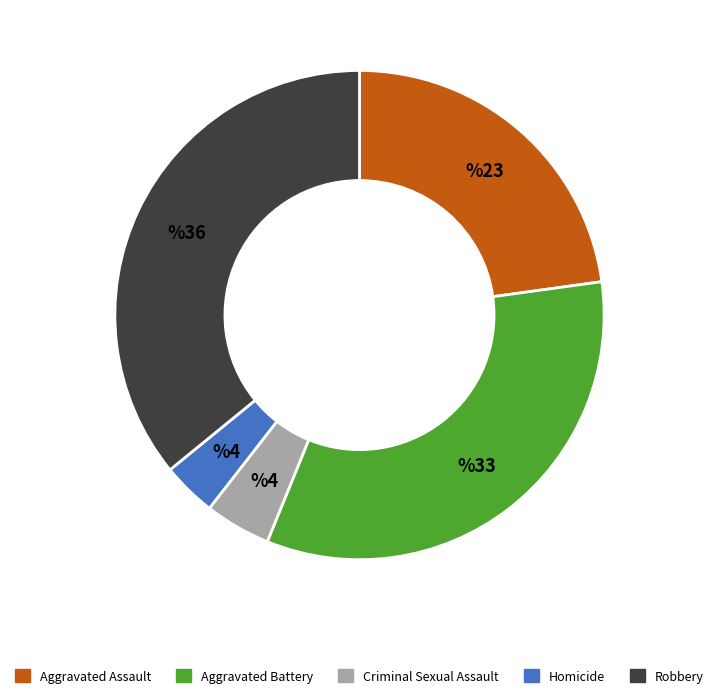

Is the sum of Homicide and Robbery greater than half?

No